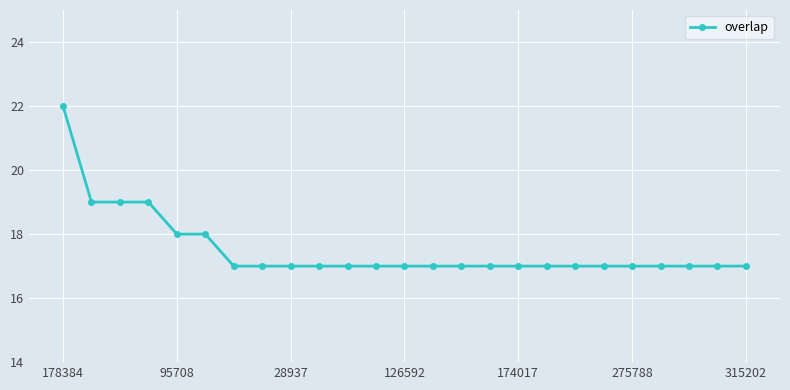

What is the sum of all values?

438